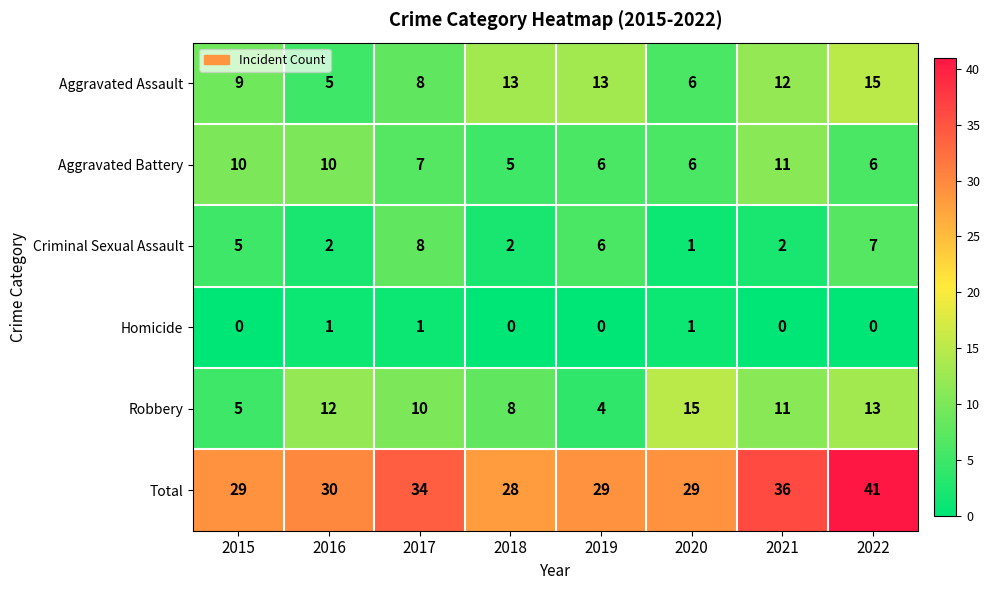

What is the highest value of the Criminal Sexual Assault series?

8